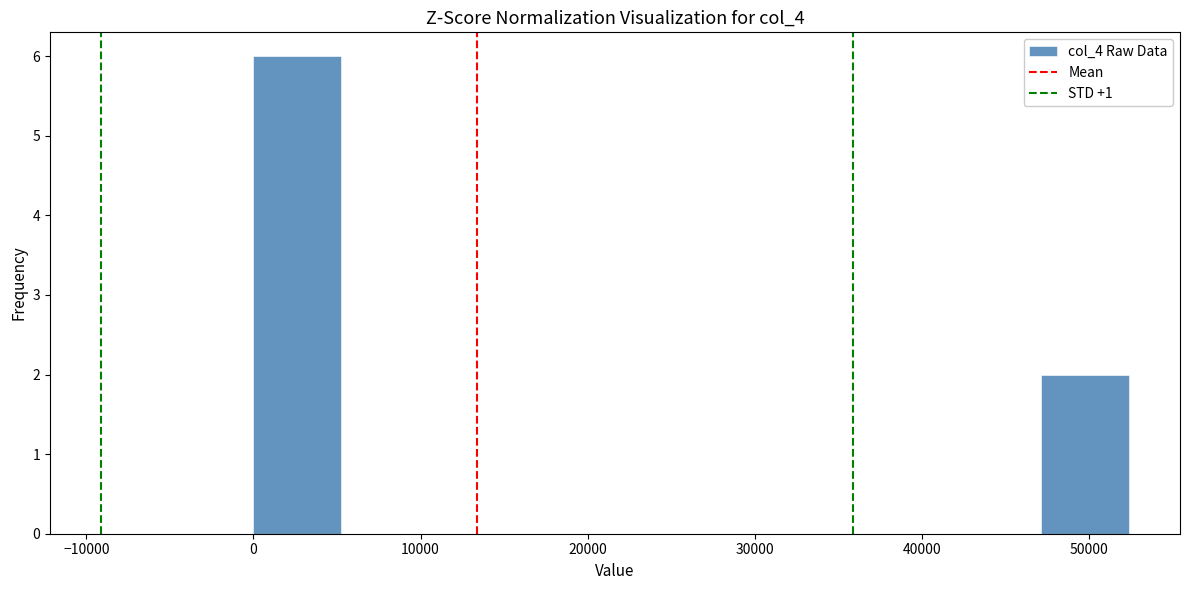

Which range on the x-axis has the tallest bar?

0 to 5000